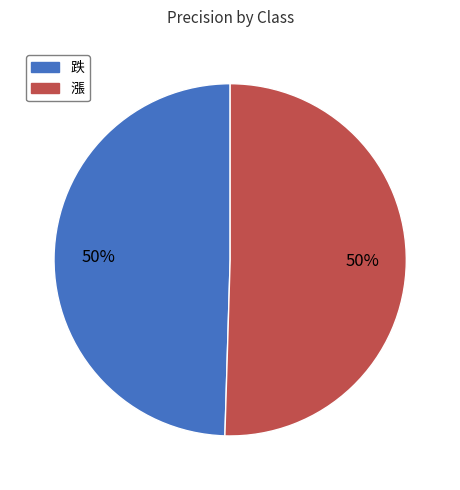

What percentage is the 漲 slice, to the nearest percent?

50%